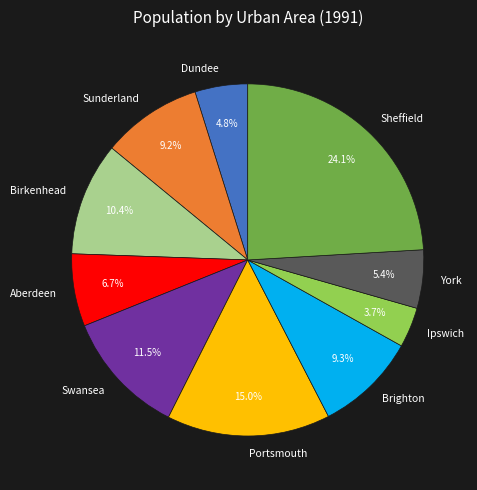

Which category has the biggest portion of the pie?

Sheffield